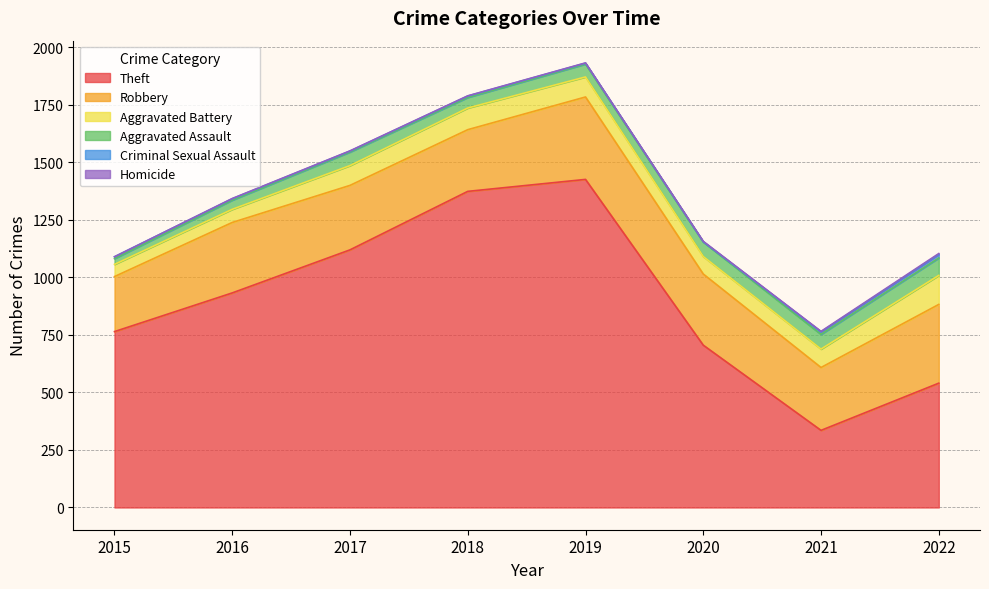

What is the approximate value of Homicide at 2016?

1